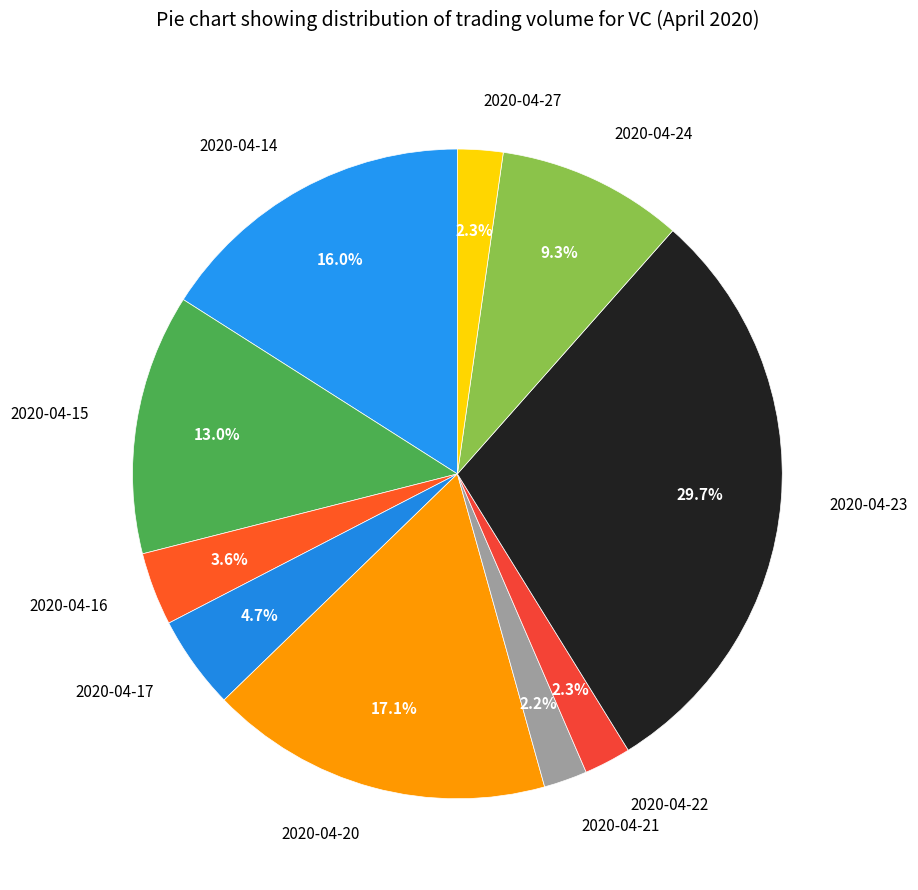

What is the largest slice in the pie chart?

2020-04-23